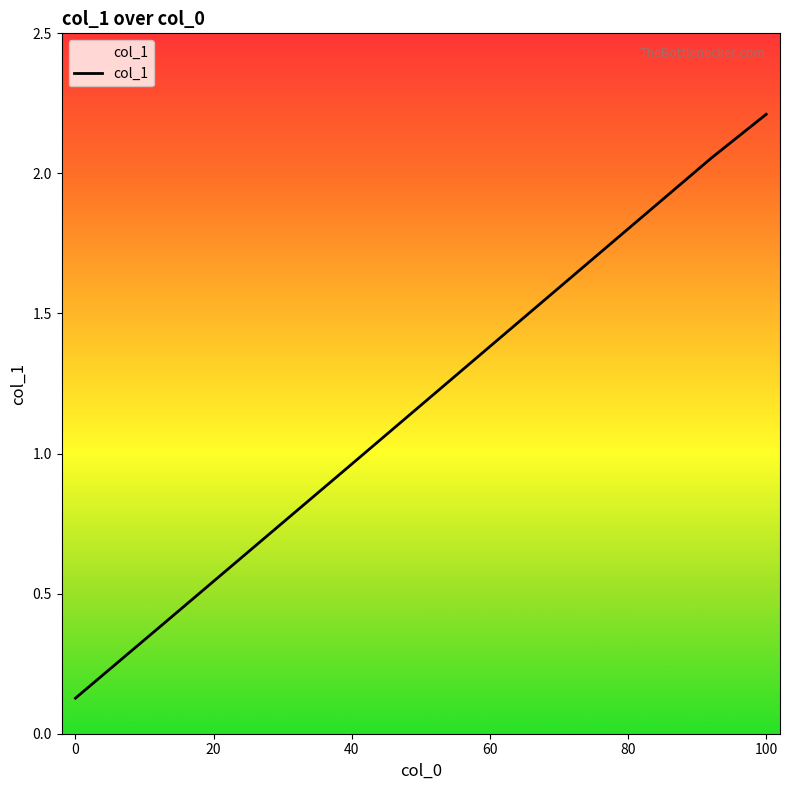

Reading right to left, transcribe all the data shown in this chart.

2.2	2.1	1.8	1.5	1.2	1.0	0.7	0.4	0.1